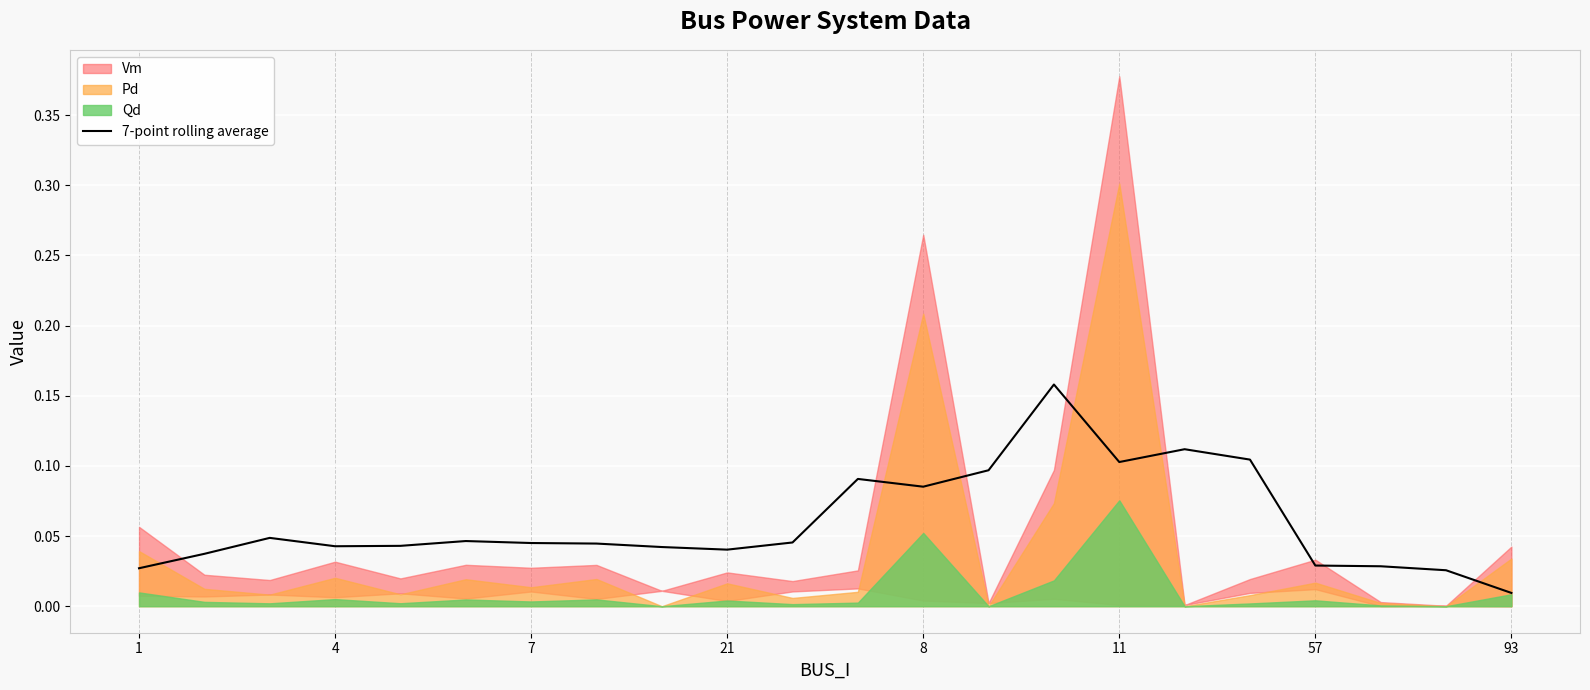

Count the number of categories in the chart.

22